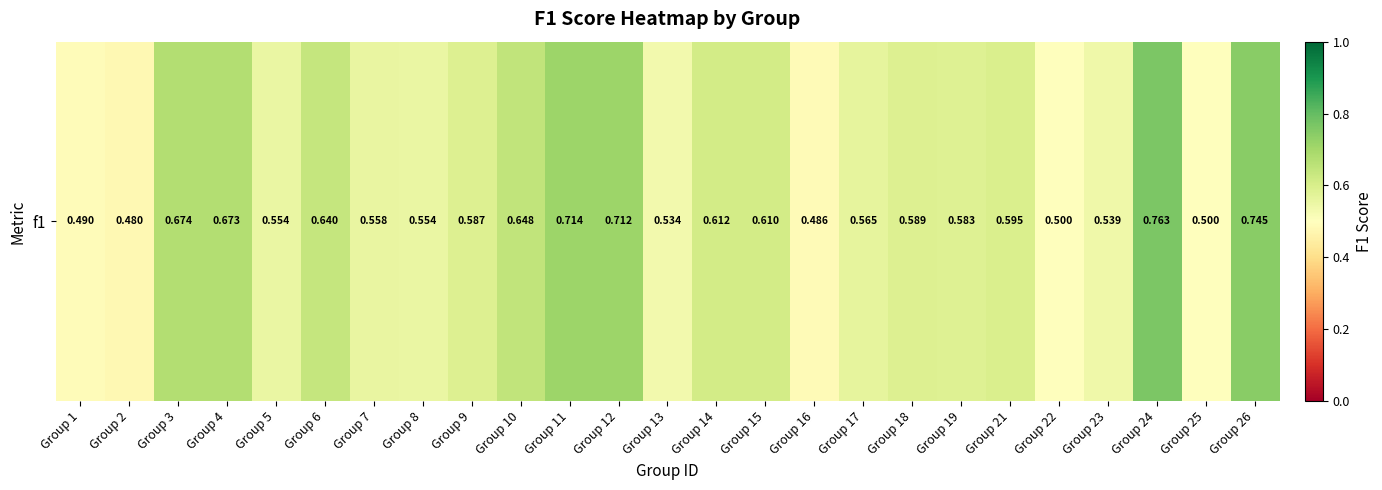

What is the sum of all values?

14.9